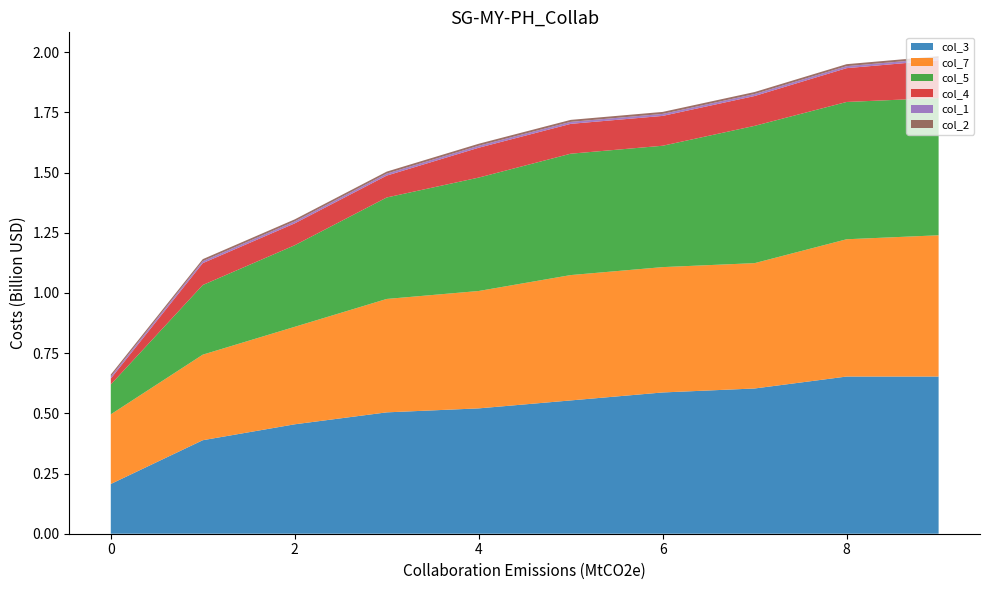

Reading right to left, transcribe all the data shown in this chart.

col_3: 9=0.7	8=0.7	7=0.6	6=0.6	5=0.6	4=0.5	3=0.5	2=0.5	1=0.4	0=0.2
col_7: 9=0.6	8=0.6	7=0.5	6=0.5	5=0.5	4=0.5	3=0.5	2=0.4	1=0.4	0=0.3
col_5: 9=0.6	8=0.6	7=0.6	6=0.5	5=0.5	4=0.5	3=0.4	2=0.3	1=0.3	0=0.1
col_4: 9=0.2	8=0.1	7=0.1	6=0.1	5=0.1	4=0.1	3=0.1	2=0.1	1=0.1	0=0.0
col_1: 9=0.0	8=0.0	7=0.0	6=0.0	5=0.0	4=0.0	3=0.0	2=0.0	1=0.0	0=0.0
col_2: 9=0.0	8=0.0	7=0.0	6=0.0	5=0.0	4=0.0	3=0.0	2=0.0	1=0.0	0=0.0